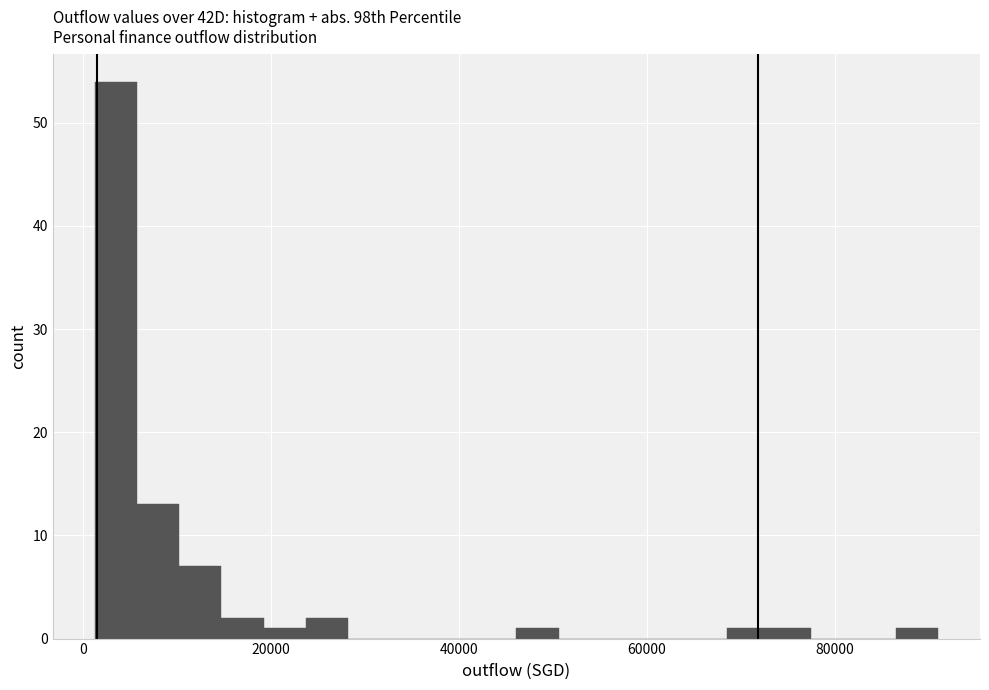

Read against the x-axis, roughly where is the centre of the tallest bar?

4000